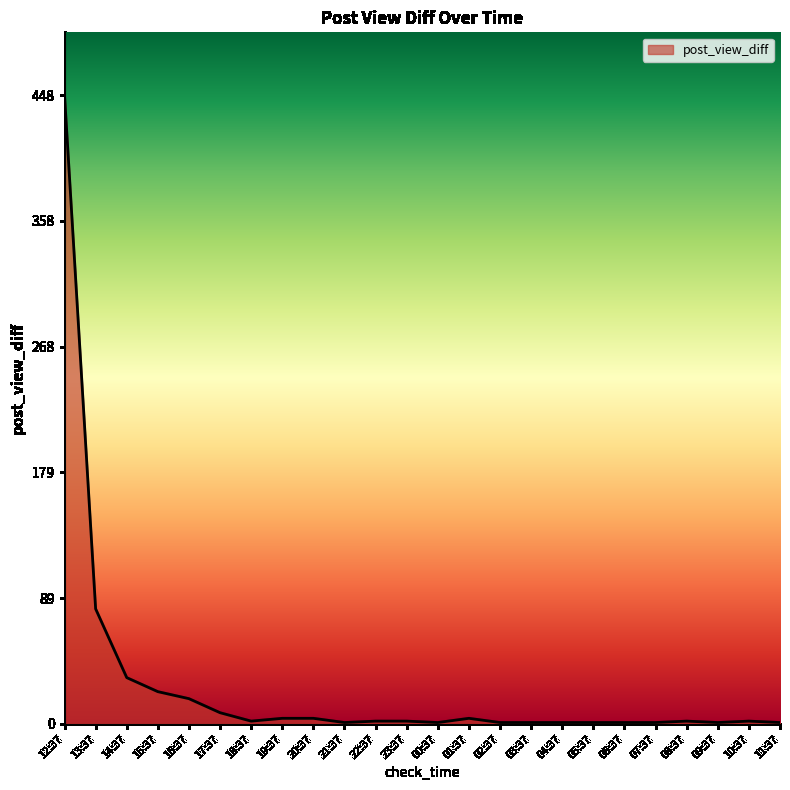

Where is the data nearest to the value 224?

13:37